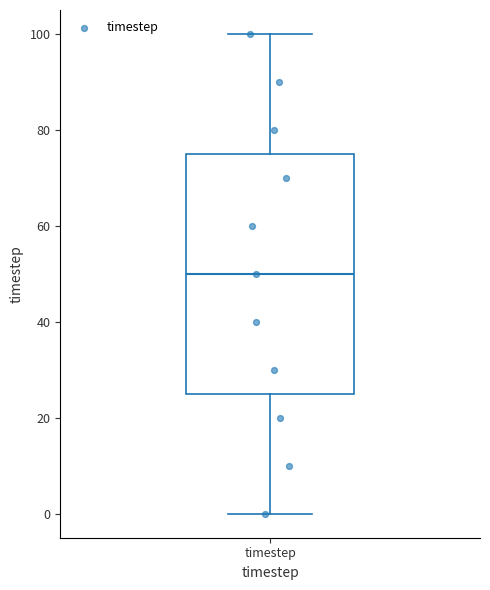

Where is the lower edge of the box for timestep on the y-axis? The values are not printed on the chart, so give them approximately, as read against the axis.

26